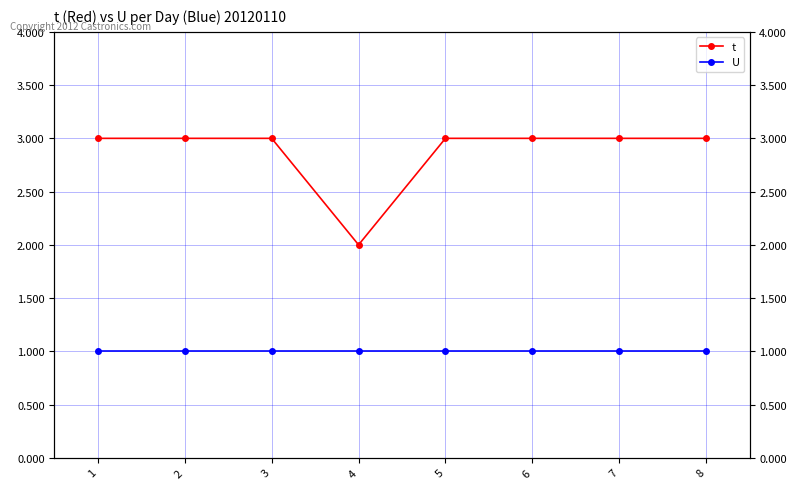

Is the value of t at 8 greater than the value of U at 4?

Yes